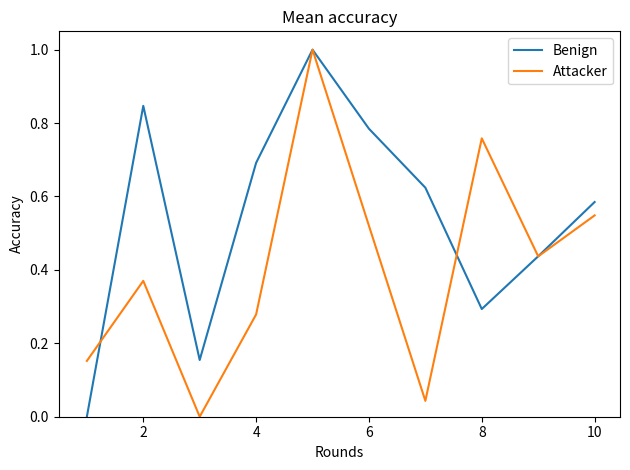

What is the greatest value displayed?

1.0